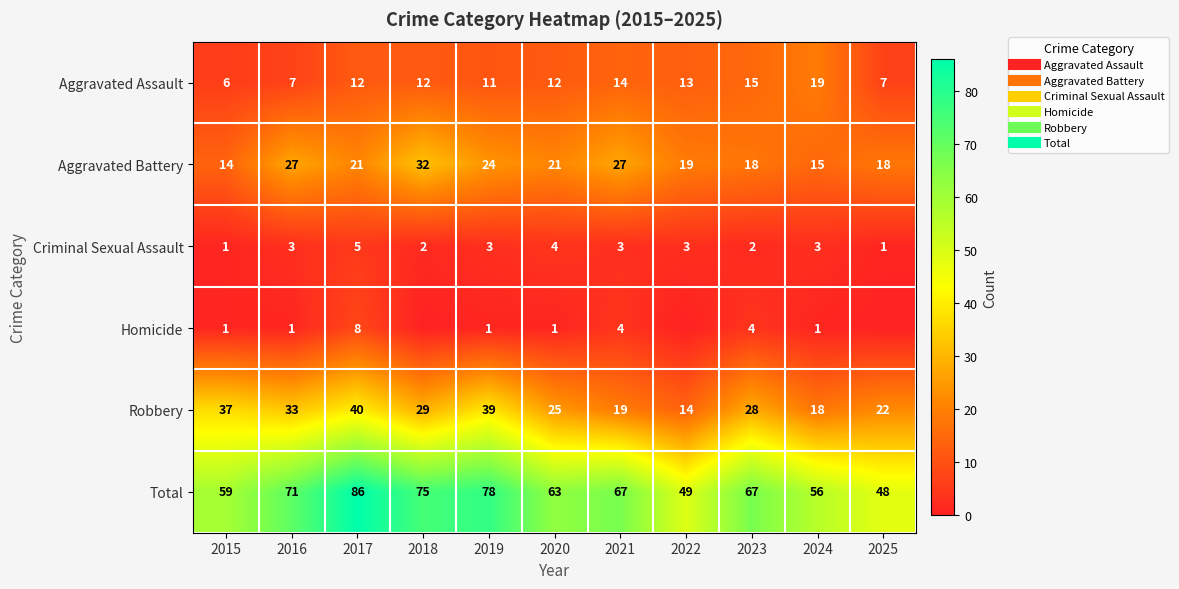

Which has a higher value, 2022 or 2021?

2021